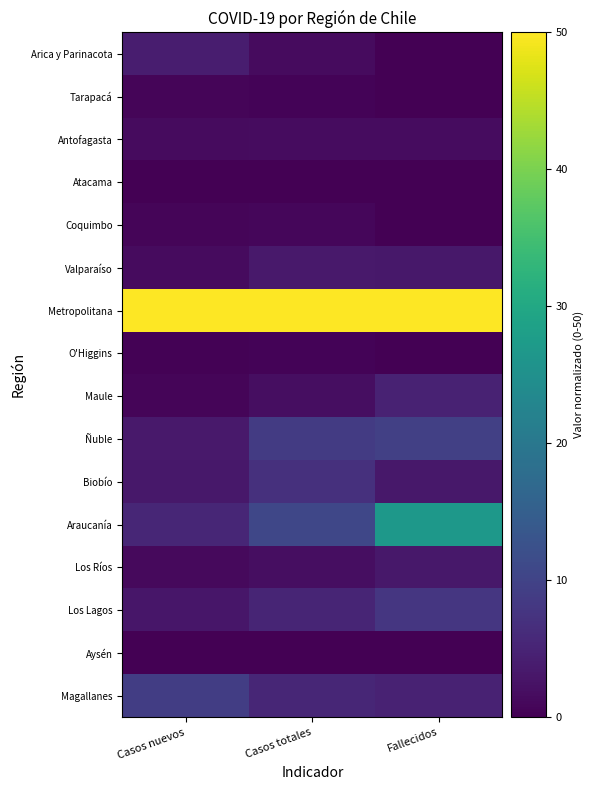

At which category does the chart reach its minimum across all series?

Fallecidos